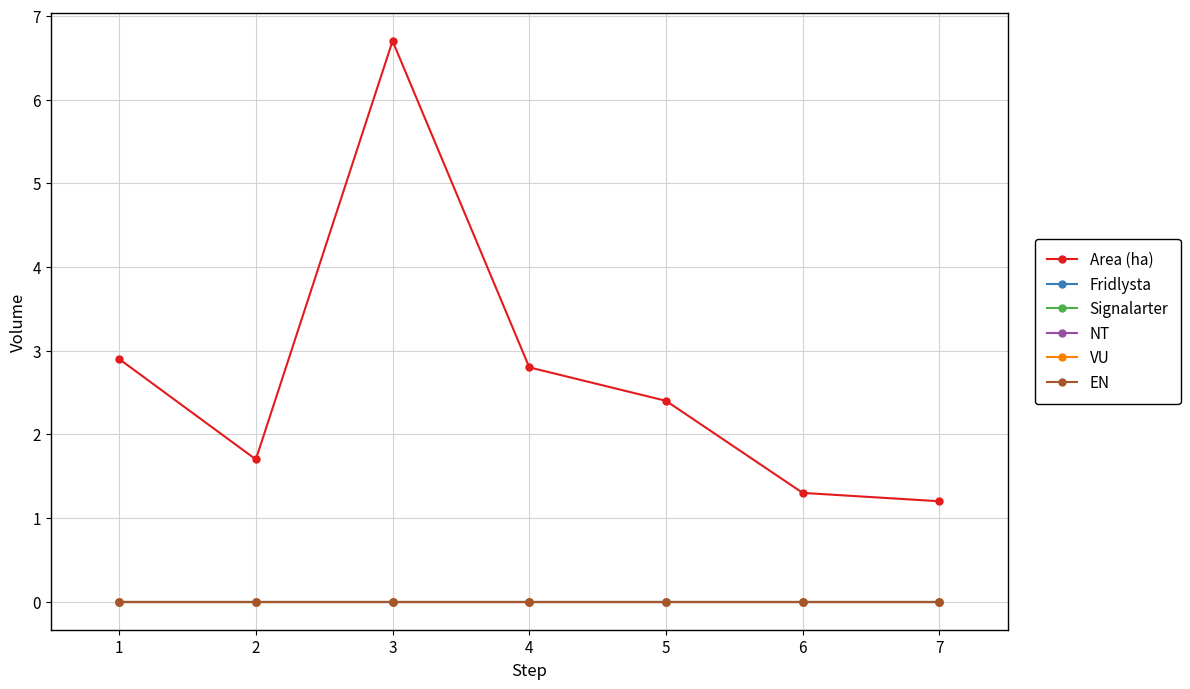

Does the chart have visible grid lines?

Yes